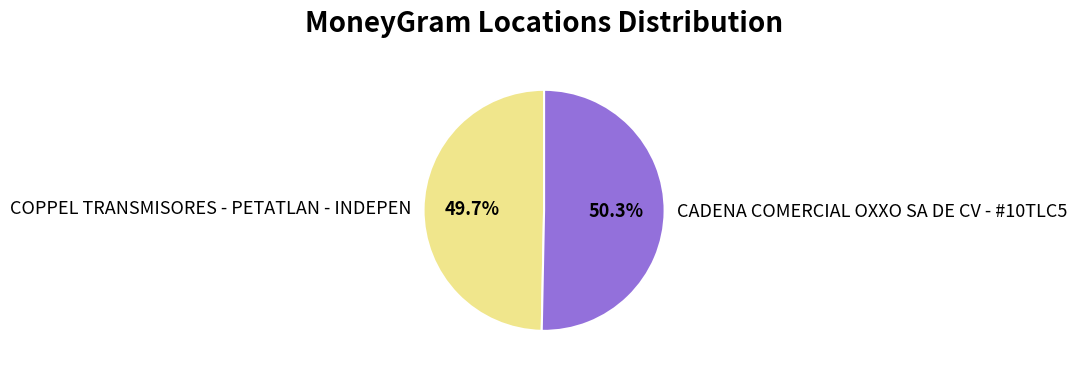

Which slice is the smallest?

COPPEL TRANSMISORES - PETATLAN - INDEPEN